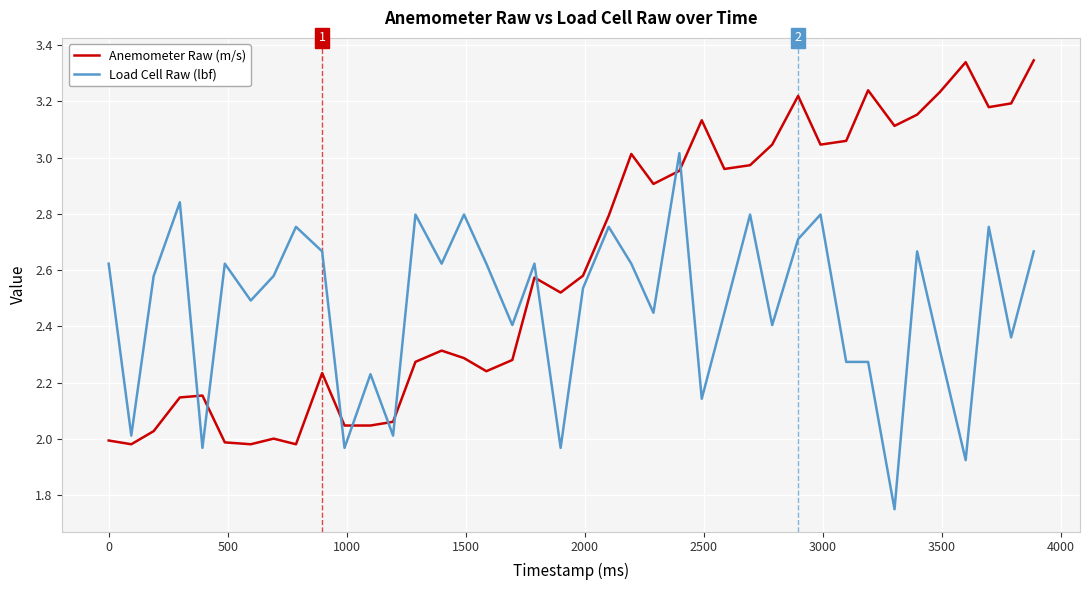

Rank the series by their average value, from lowest to highest.

Load Cell Raw (lbf), Anemometer Raw (m/s)